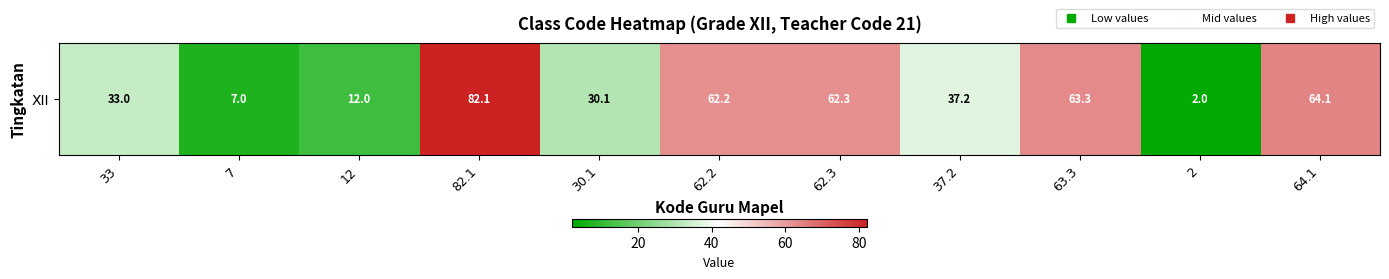

What value does the data have at 33?

33.0